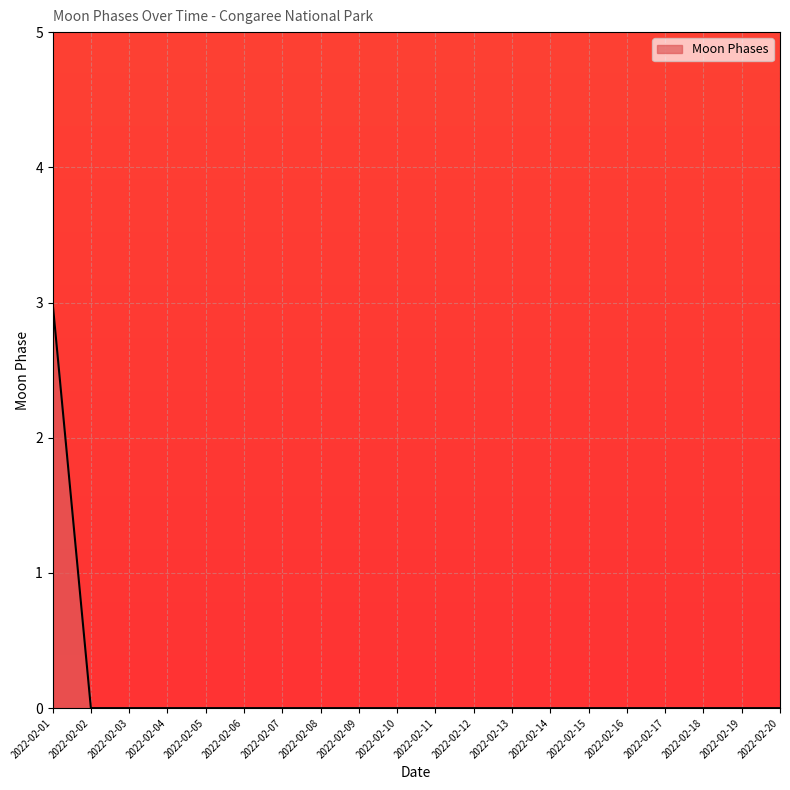

How many lines are shown in the chart?

1